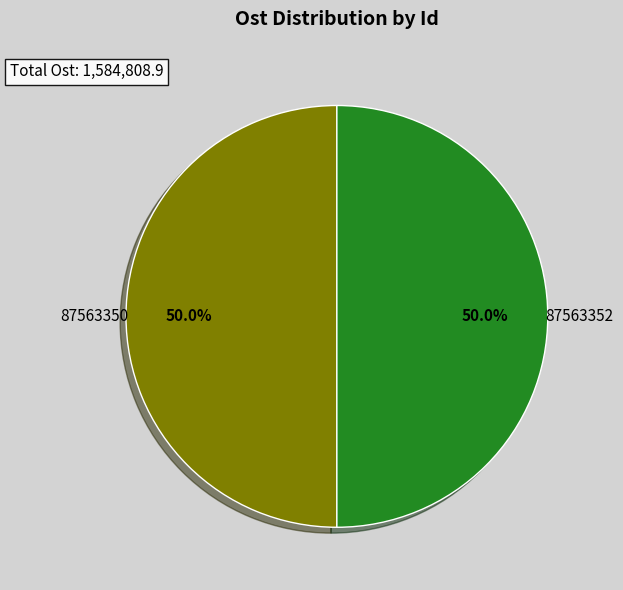

Combined, what portion of the pie is 87563350 and 87563352?

100.0%